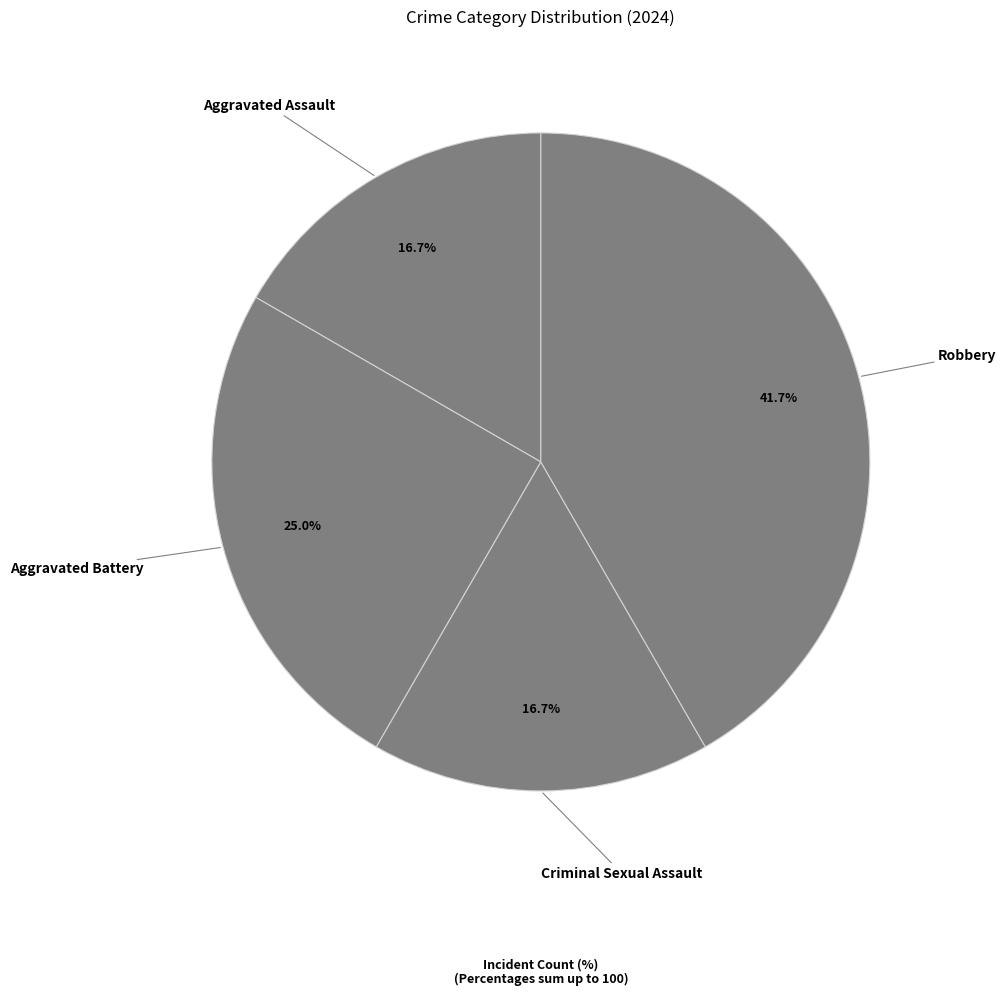

Which slice is the largest?

Robbery